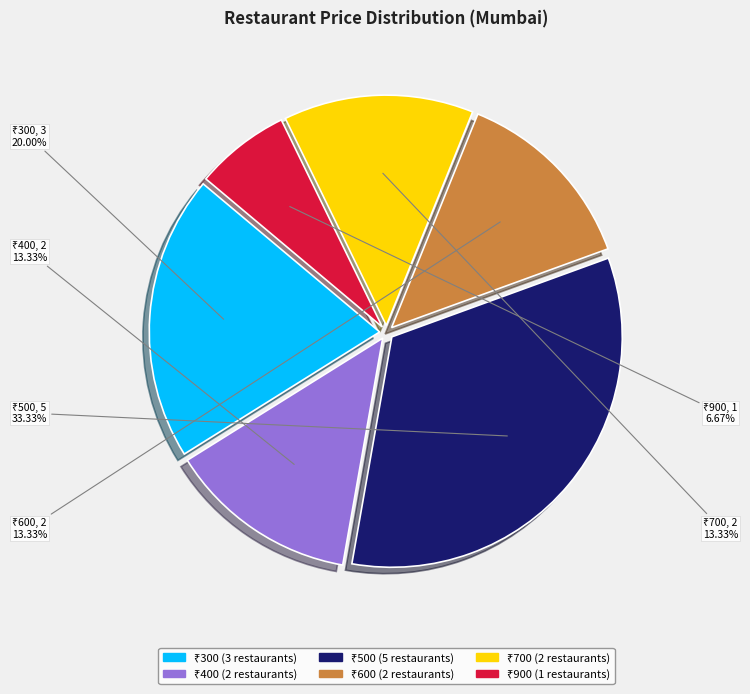

Does any single category account for the majority?

No